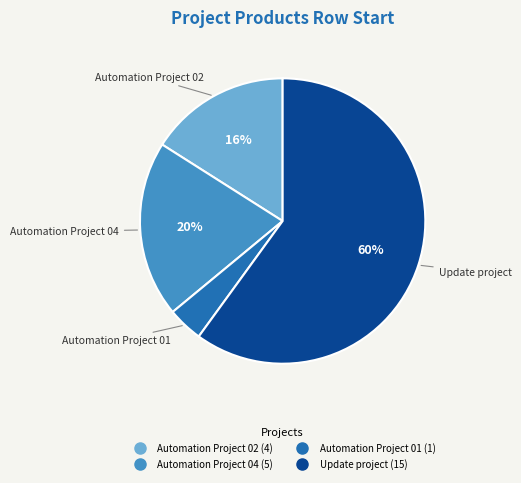

To the nearest percent, what is the difference between the largest and smallest slice percentages?

56%